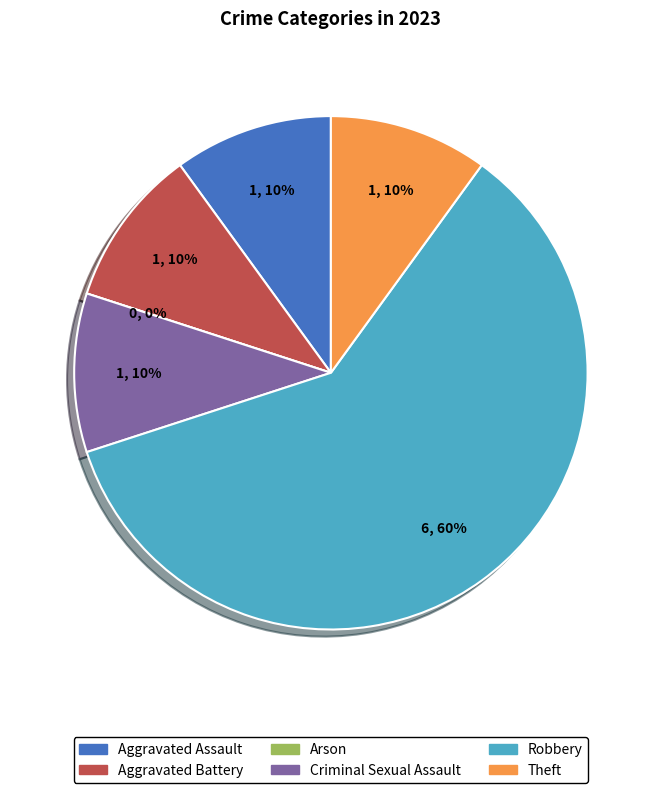

Is it true that Theft is 10% of the pie?

True